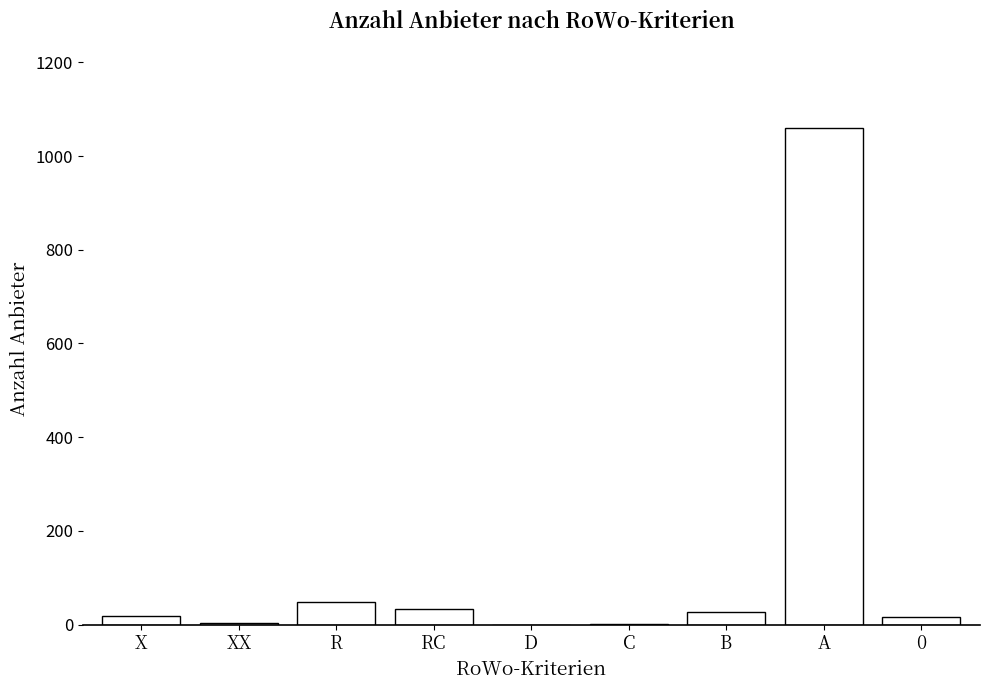

The chart shows a value of 15 at 0. True or false?

True